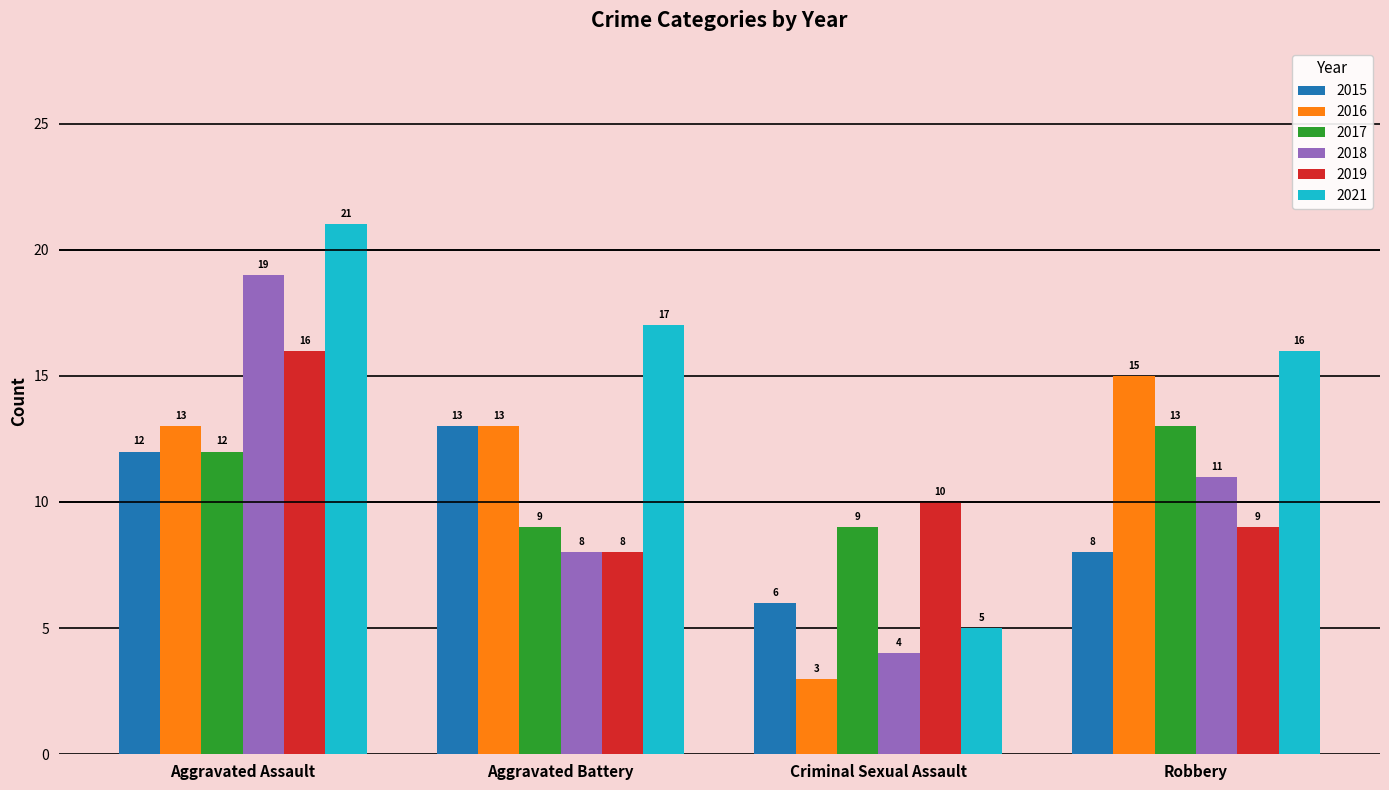

The 2019 series shows 10 at Criminal Sexual Assault. True or false?

True